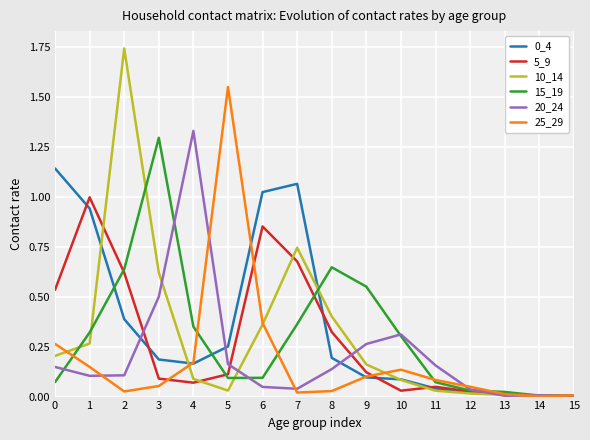

Is it true that 25_29 equals 0.0 at 7?

True